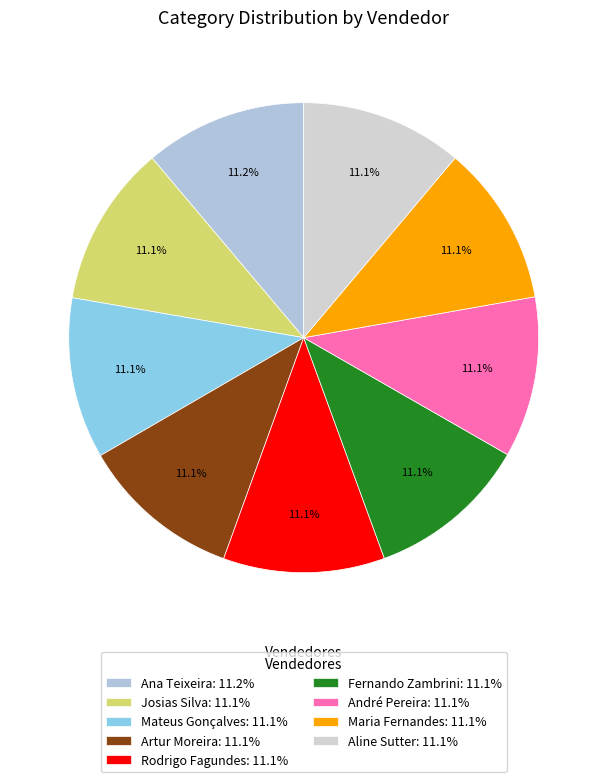

How many slices are in this pie chart?

9